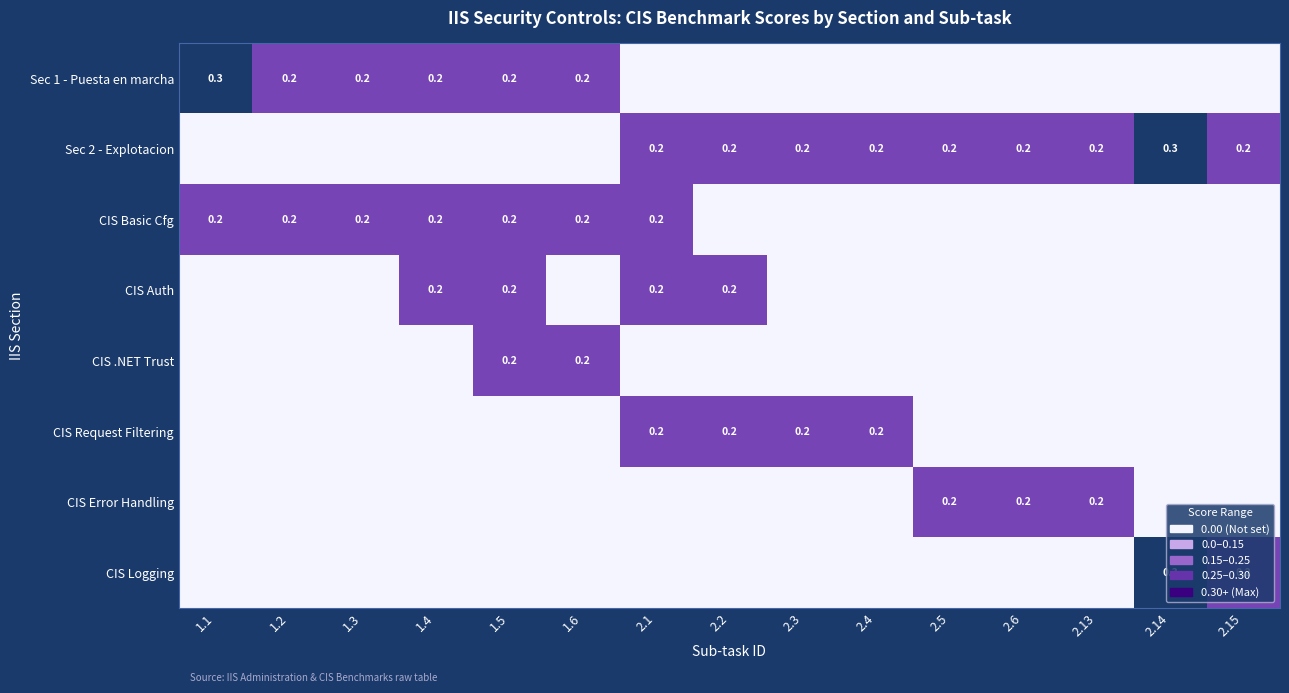

What is the sum of the Sec 2 - Explotacion values at 2.13 and 2.1?

0.4